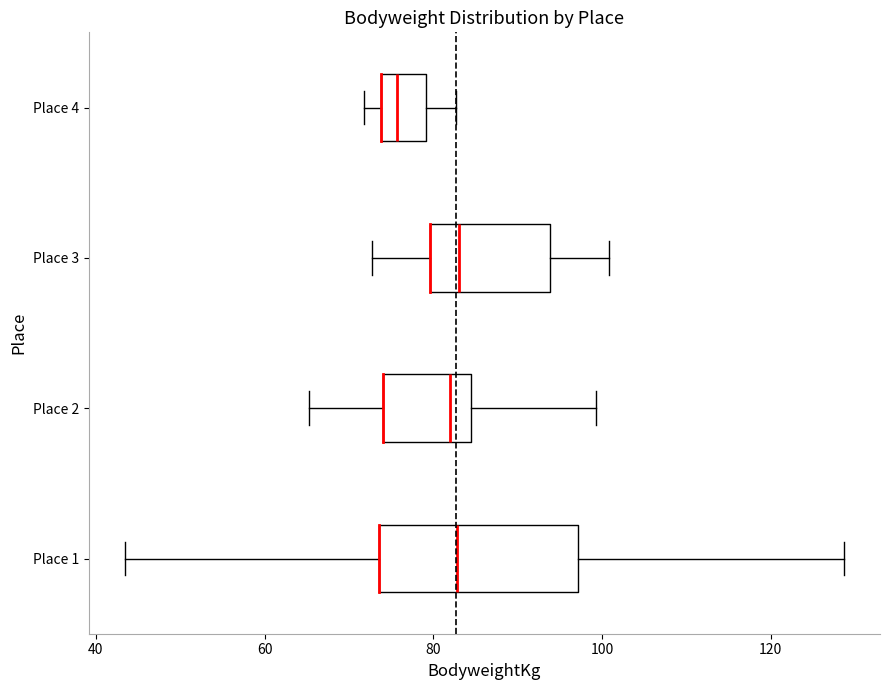

Reading bottom to top, read every box against the x-axis: the position of its median line, the range the box covers, and the ends of its whiskers. The values are not printed on the chart, so give them approximately, as read against the axis.

Place 1: median 82, box 74 to 98, whiskers 44 to 128
Place 2: median 82, box 74 to 84, whiskers 66 to 100
Place 3: median 84, box 80 to 94, whiskers 72 to 100
Place 4: median 76, box 74 to 80, whiskers 72 to 82